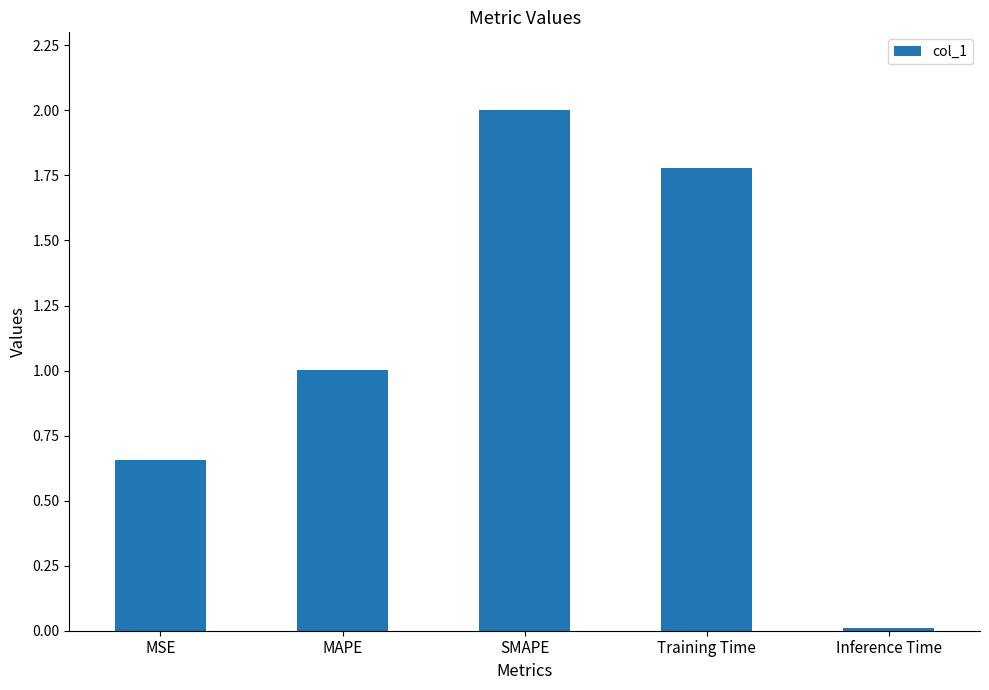

Where does the data first go above 1?

MAPE